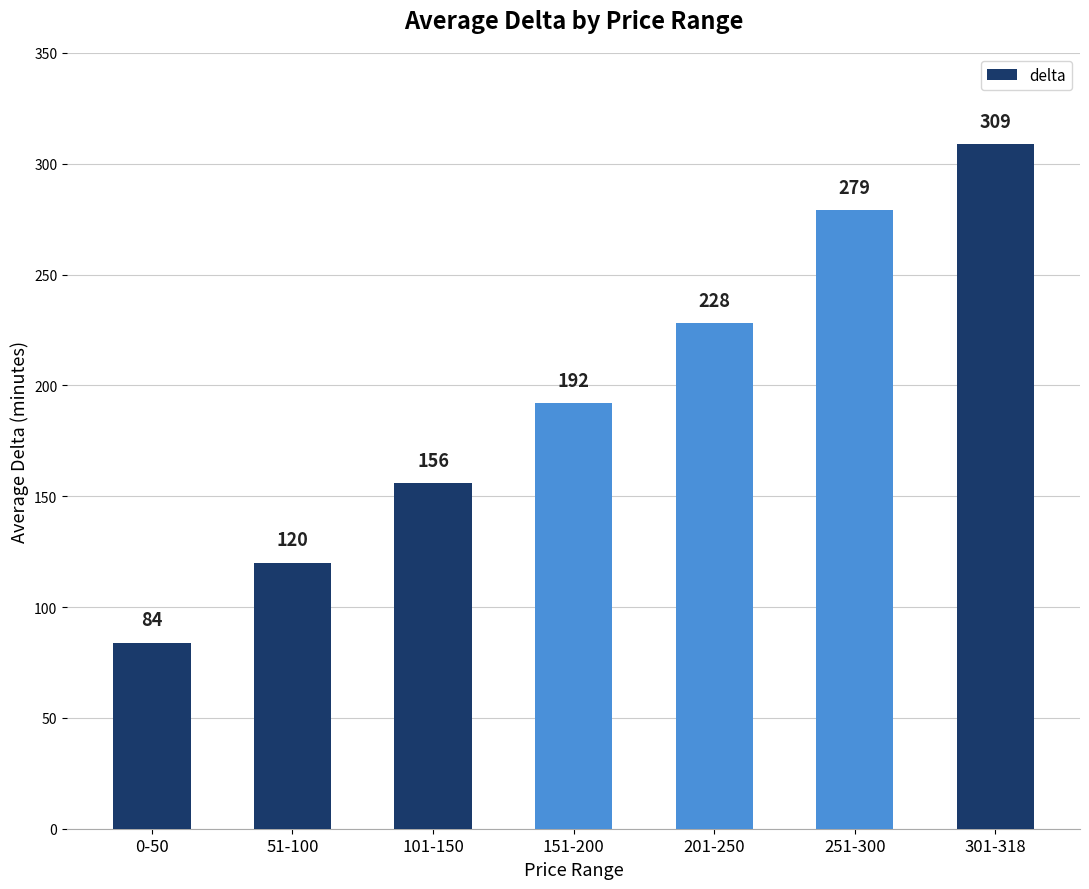

Reading right to left, what are all the values shown in this chart?

309	279	228	192	156	120	84